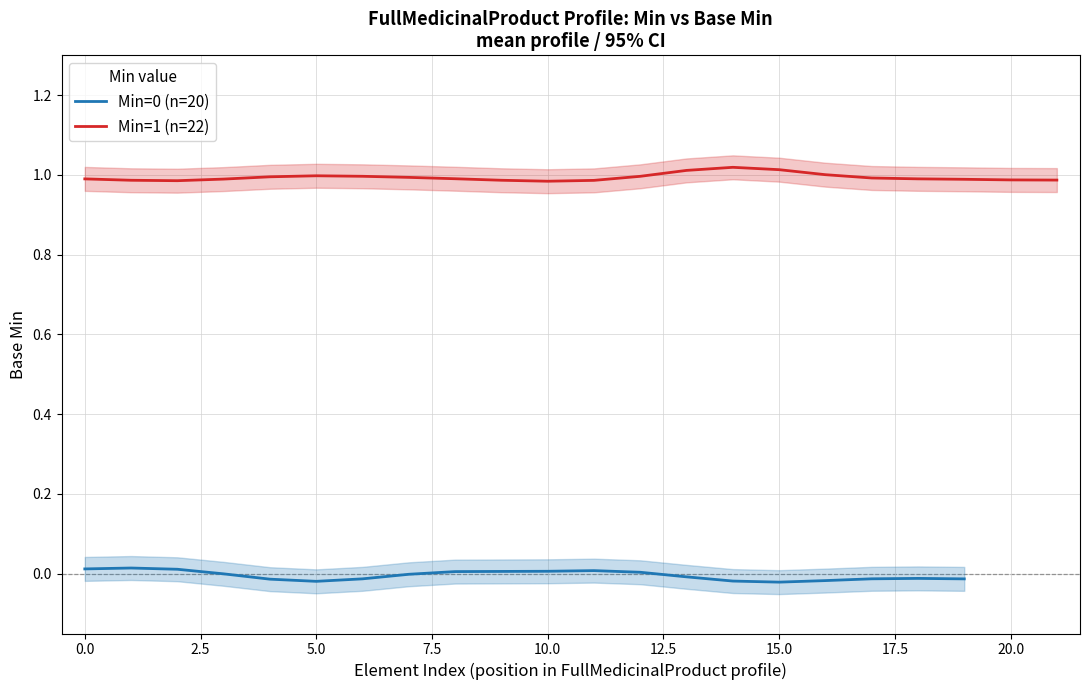

What is the total value across all series at 16?

1